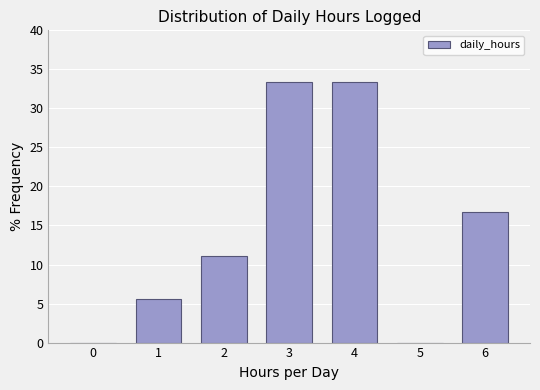

Reading left to right, transcribe all the data shown in this chart.

0=0.0	1=5.6	2=11.1	3=33.3	4=33.3	5=0.0	6=16.7